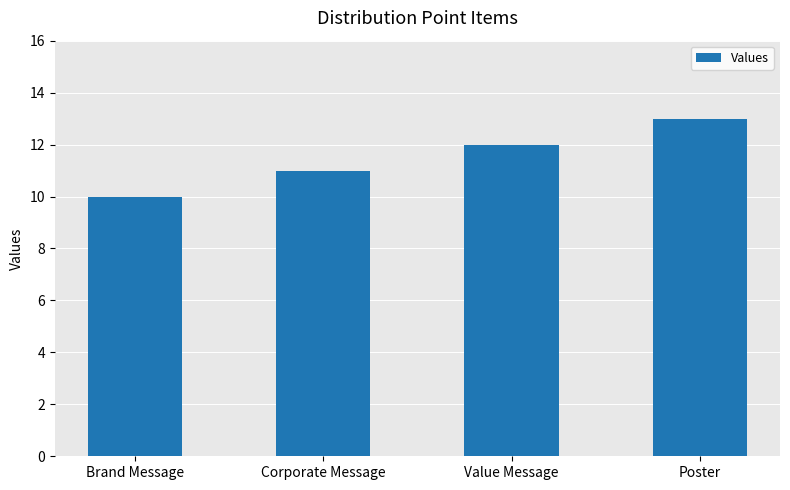

Reading left to right, what are all the values shown in this chart?

10	11	12	13